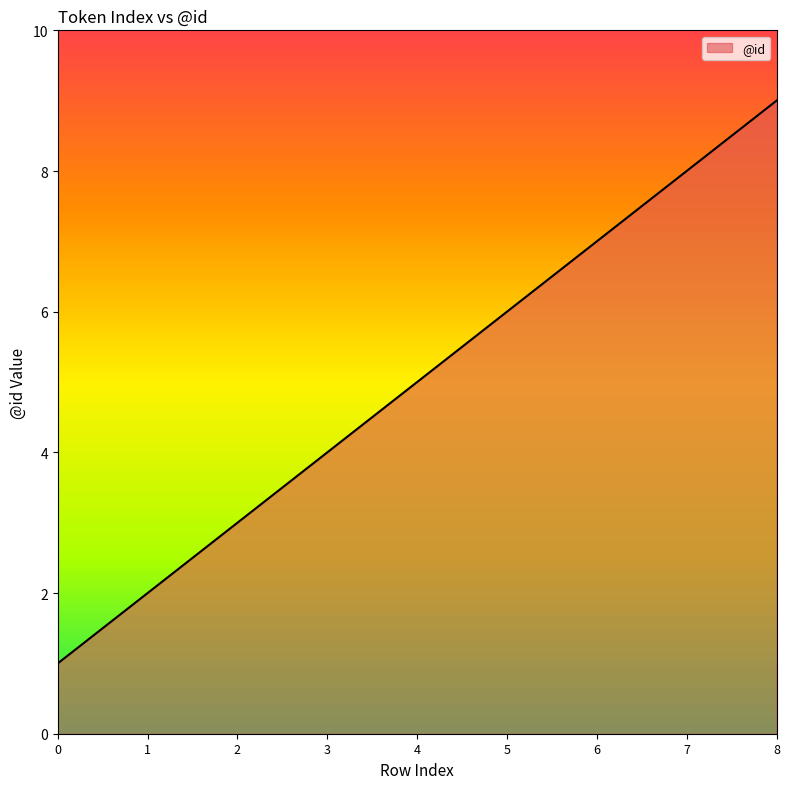

What is the greatest value displayed?

9